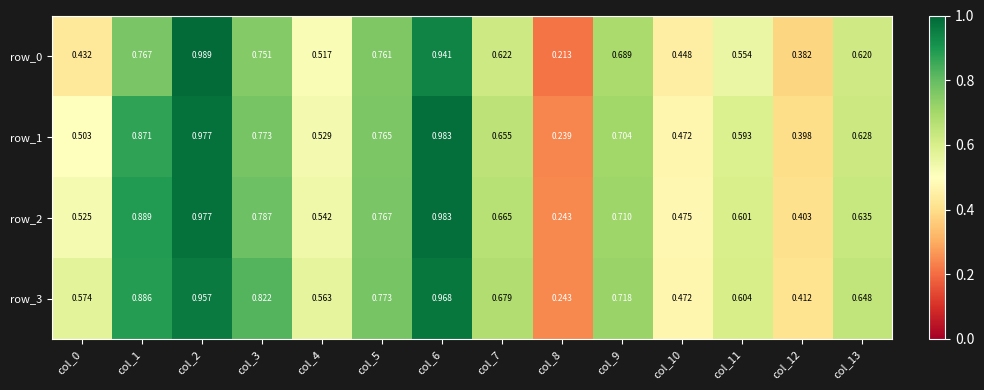

Which series changed the most between col_2 and col_12?

row_0